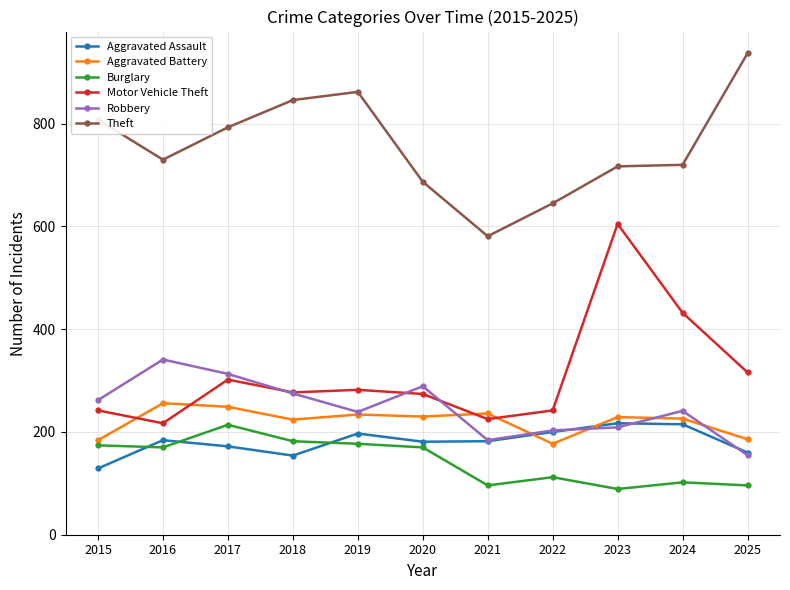

What is the difference between the highest and lowest values at 2015?

679